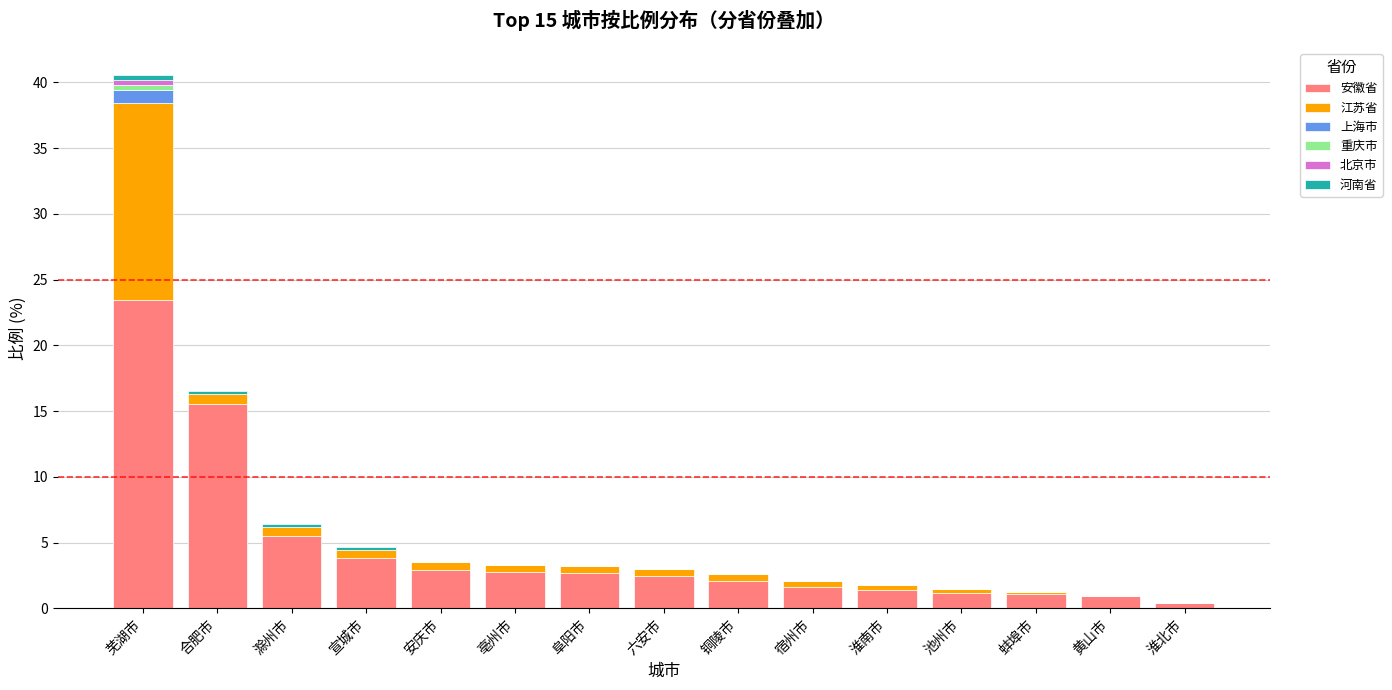

How many categories are shown in the chart?

15